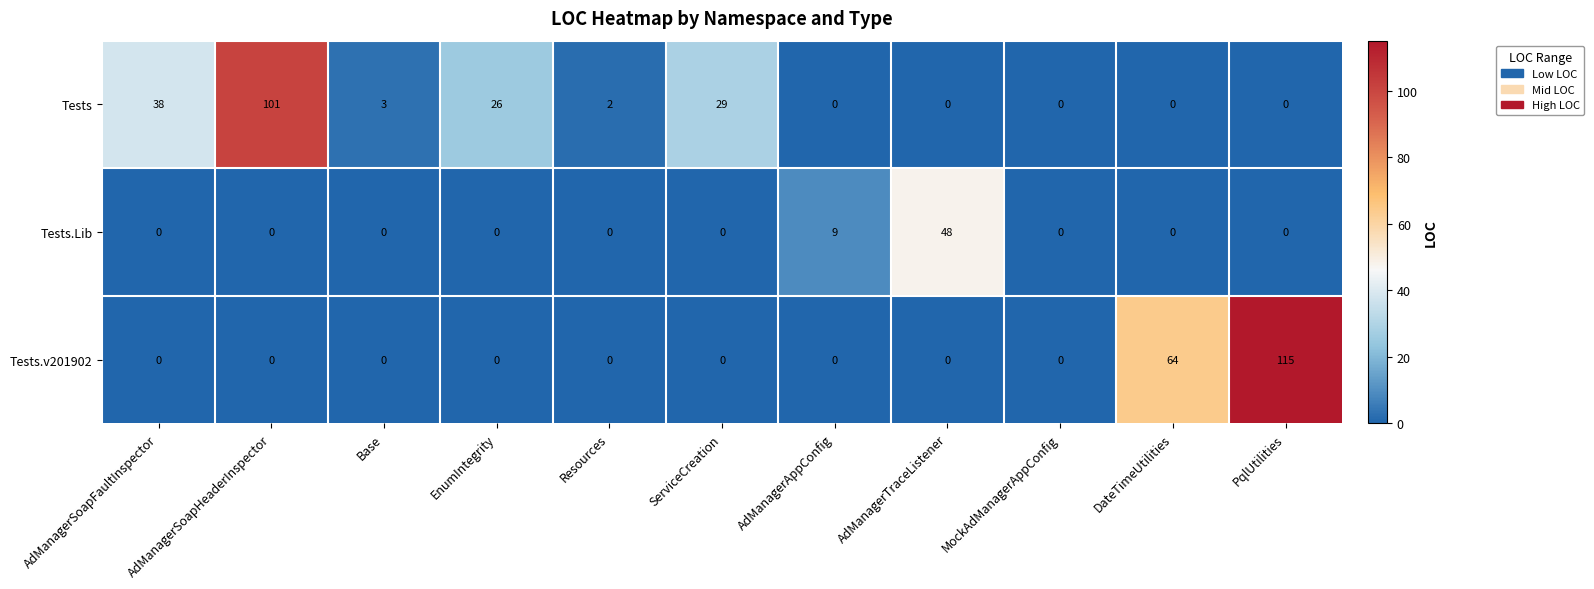

Where is Tests nearest to the value 50?

AdManagerSoapFaultInspector